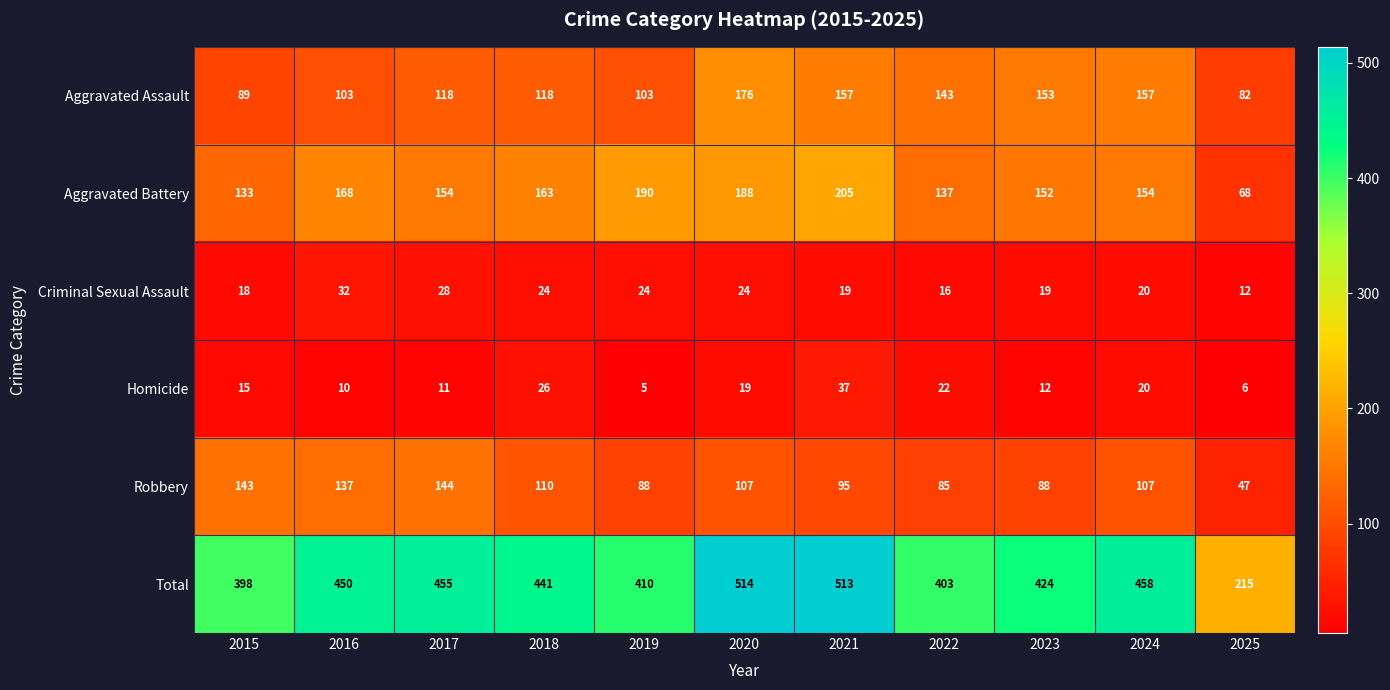

Which category has the highest value in the Homicide series?

2021